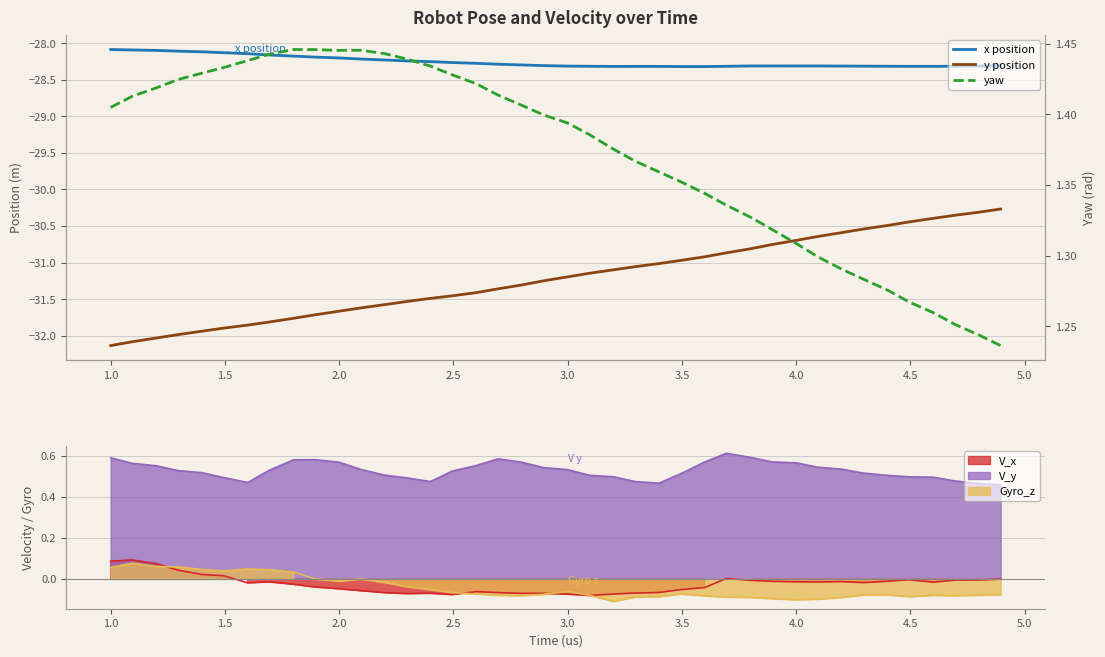

True or false: y position and yaw cross at least once.

False